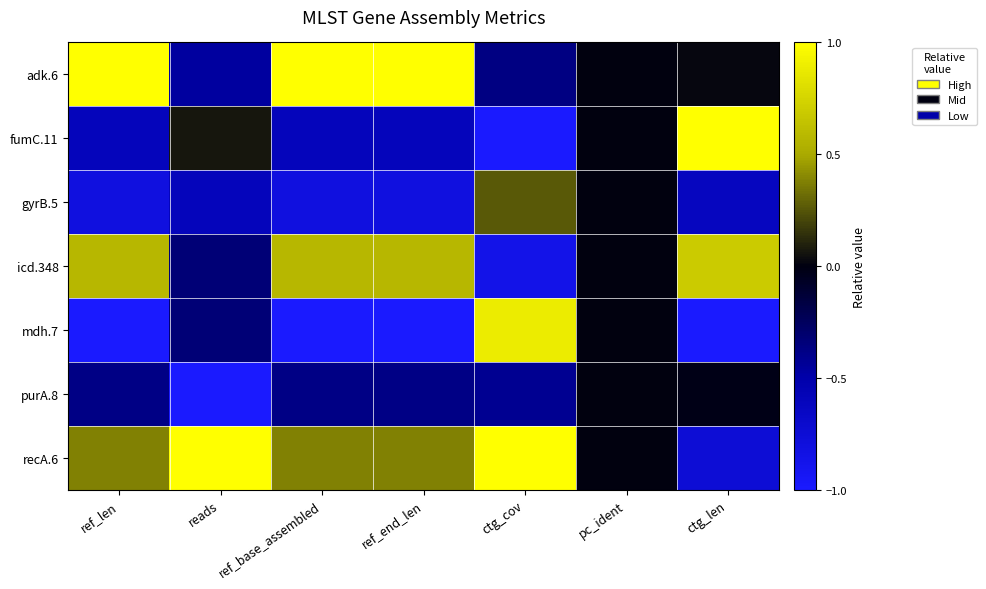

What is the minimum value shown in the chart?

-1.0